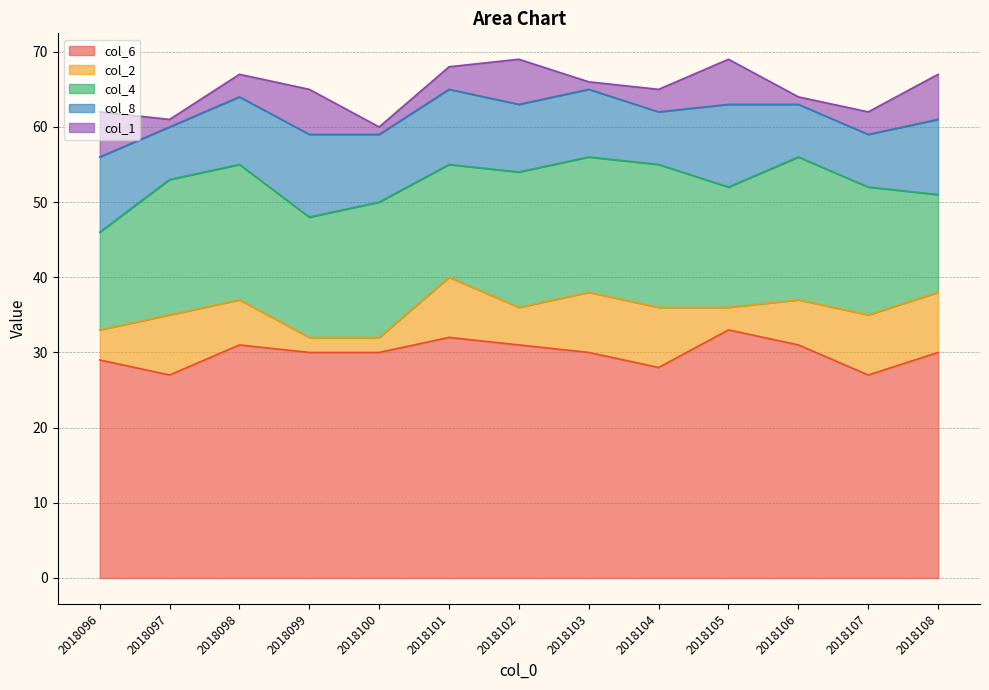

What is the maximum value shown in the chart?

33